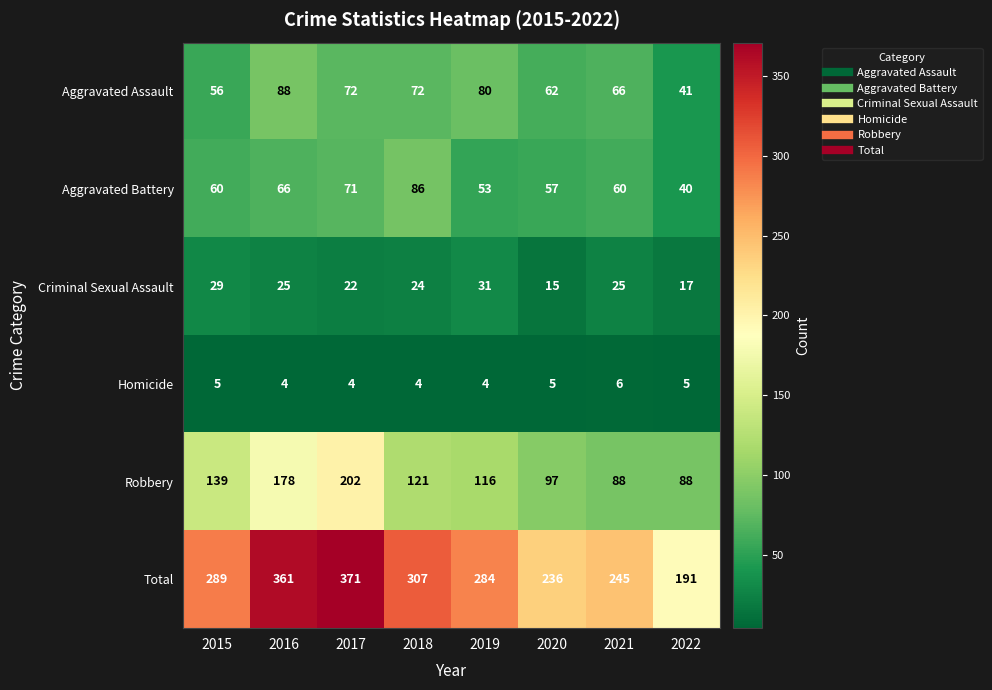

How many categories are shown in the chart?

8